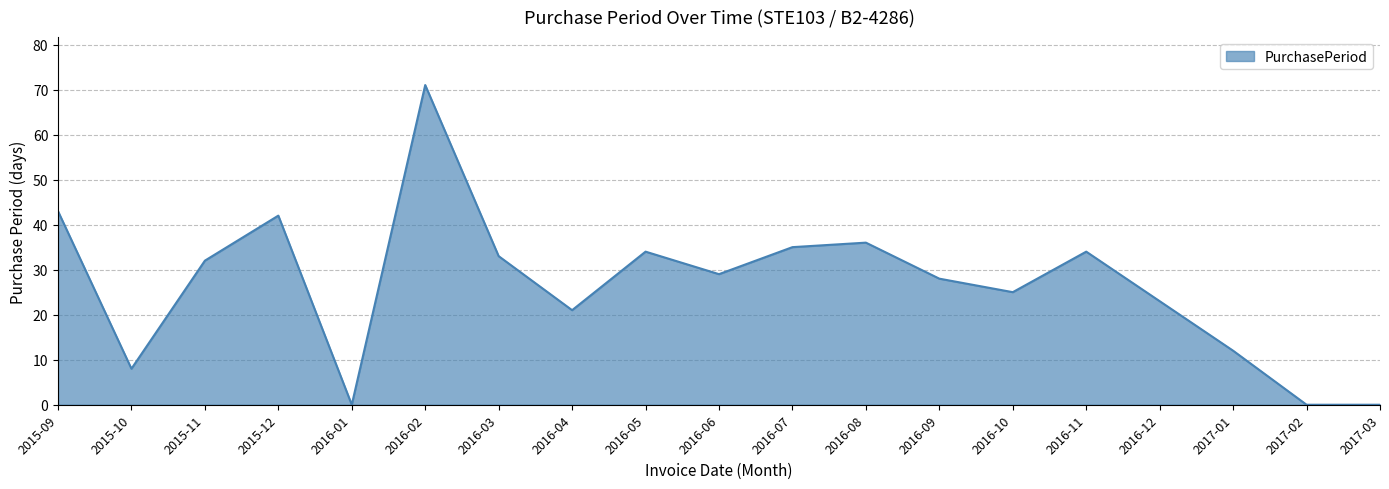

Which has a higher value, 2016-09 or 2016-02?

2016-02